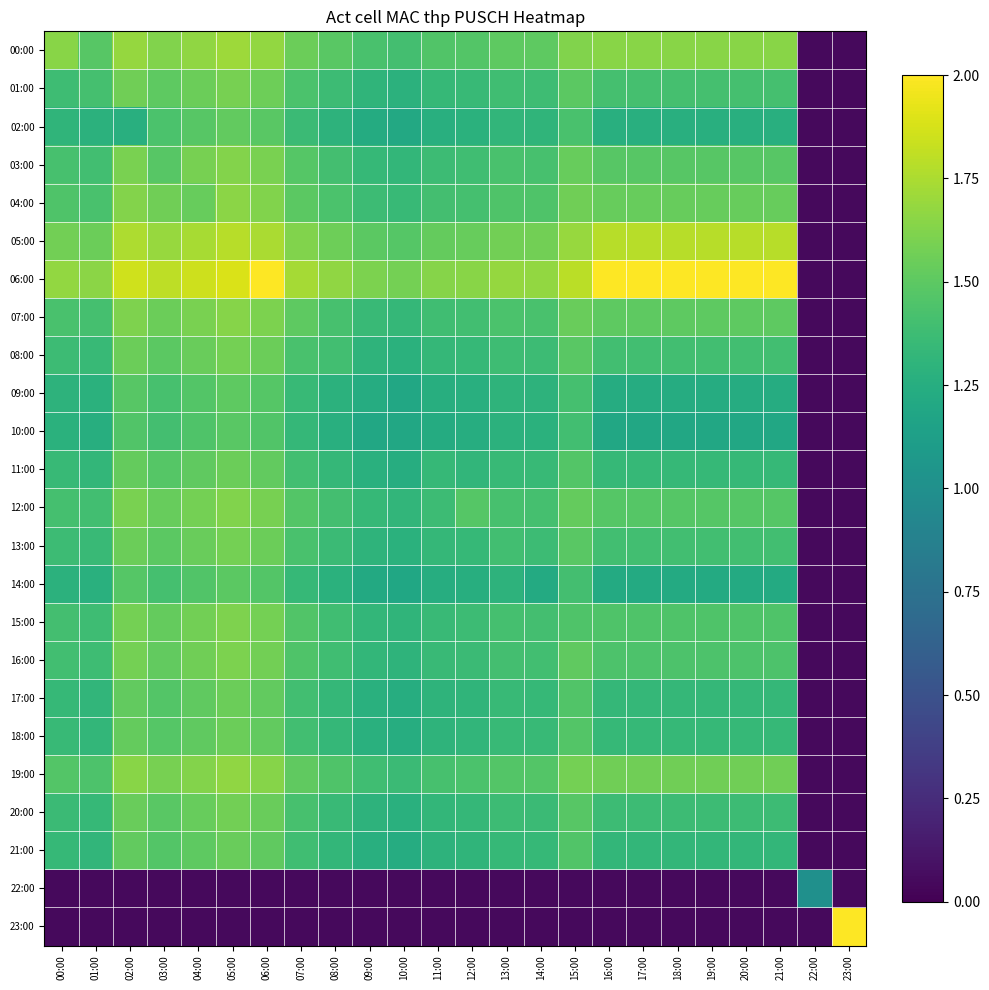

Which series has the largest range (max minus min)?

06:00